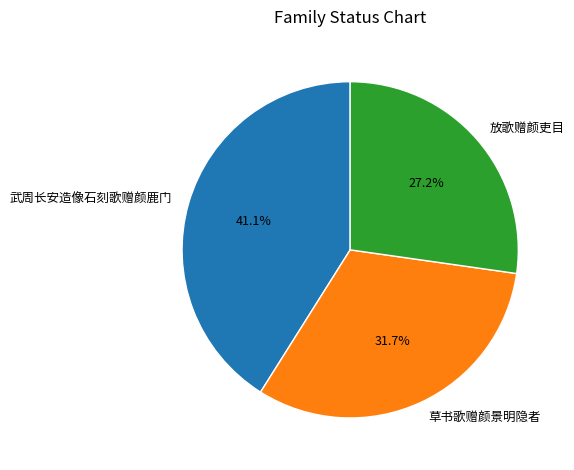

How many slices are in this pie chart?

3